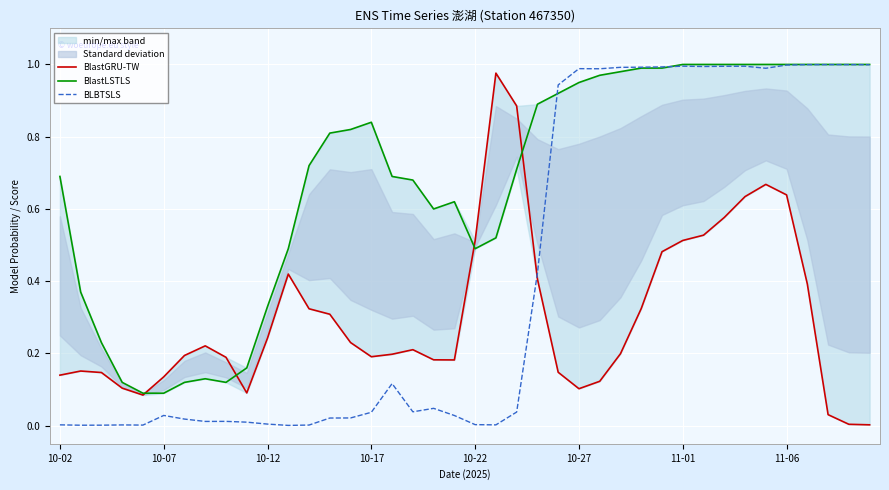

Reading right to left, list all the values displayed in this chart.

BlastGRU-TW: 0.0	0.0	0.0	0.4	0.6	0.7	0.6	0.6	0.5	0.5	0.5	0.3	0.2	0.1	0.1	0.1	0.4	0.9	1.0	0.5	0.2	0.2	0.2	0.2	0.2	0.2	0.3	0.3	0.4	0.2	0.1	0.2	0.2	0.2	0.1	0.1	0.1	0.1	0.2	0.1
BlastLSTLS: 1.0	1.0	1.0	1.0	1.0	1.0	1.0	1.0	1.0	1.0	1.0	1.0	1.0	1.0	0.9	0.9	0.9	0.7	0.5	0.5	0.6	0.6	0.7	0.7	0.8	0.8	0.8	0.7	0.5	0.3	0.2	0.1	0.1	0.1	0.1	0.1	0.1	0.2	0.4	0.7
BLBTSLS: 1.0	1.0	1.0	1.0	1.0	1.0	1.0	1.0	1.0	1.0	1.0	1.0	1.0	1.0	1.0	0.9	0.4	0.0	0.0	0.0	0.0	0.0	0.0	0.1	0.0	0.0	0.0	0.0	0.0	0.0	0.0	0.0	0.0	0.0	0.0	0.0	0.0	0.0	0.0	0.0